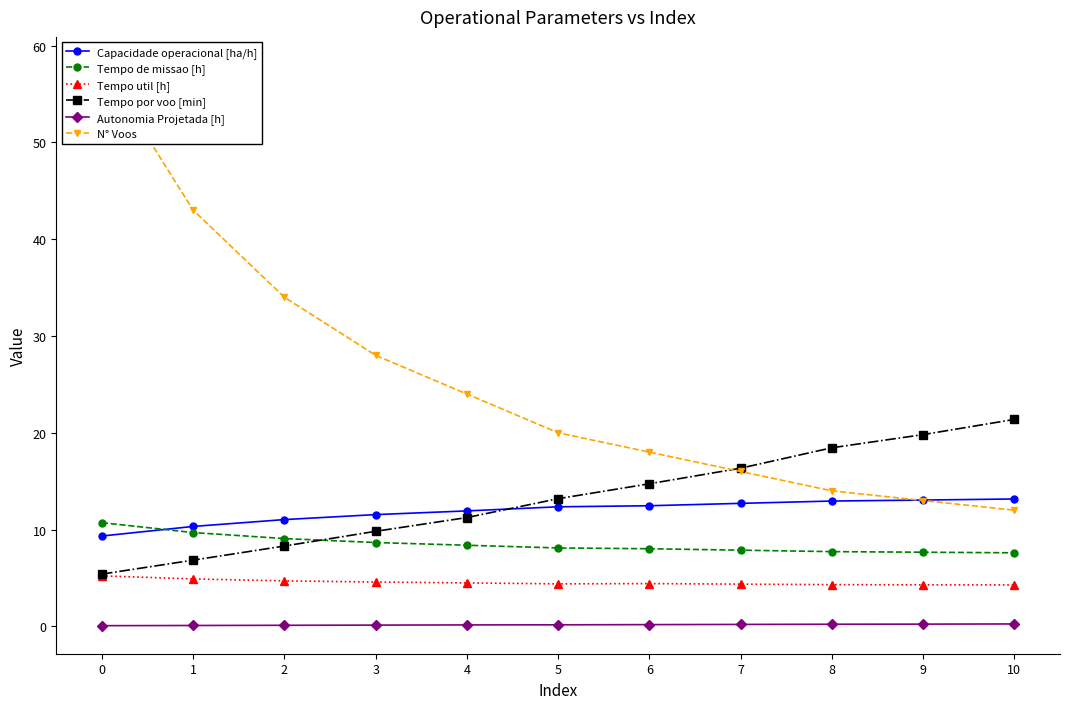

How many categories are shown in the chart?

11